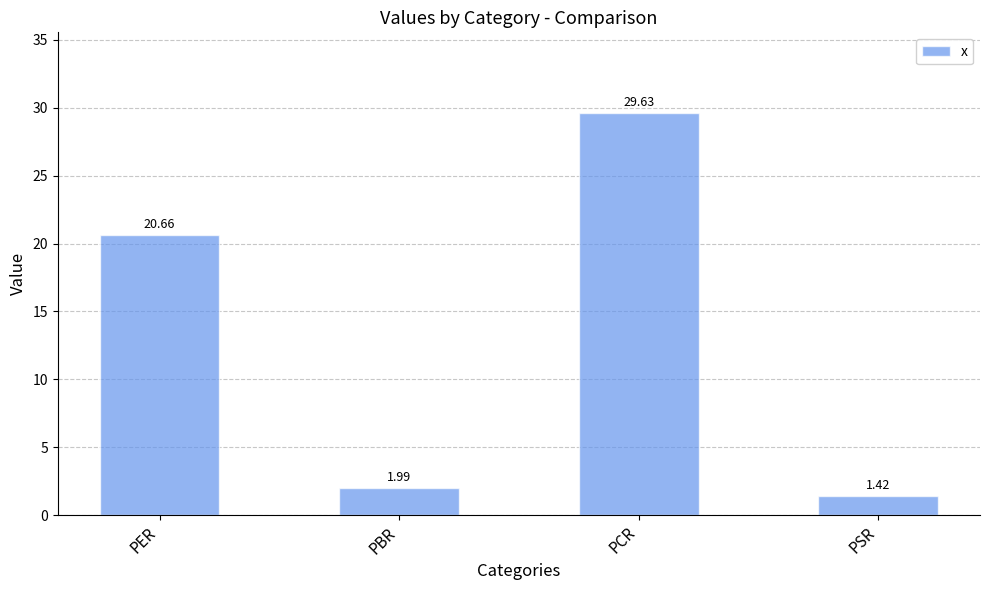

What is the label of the 4th bar from the right?

PER